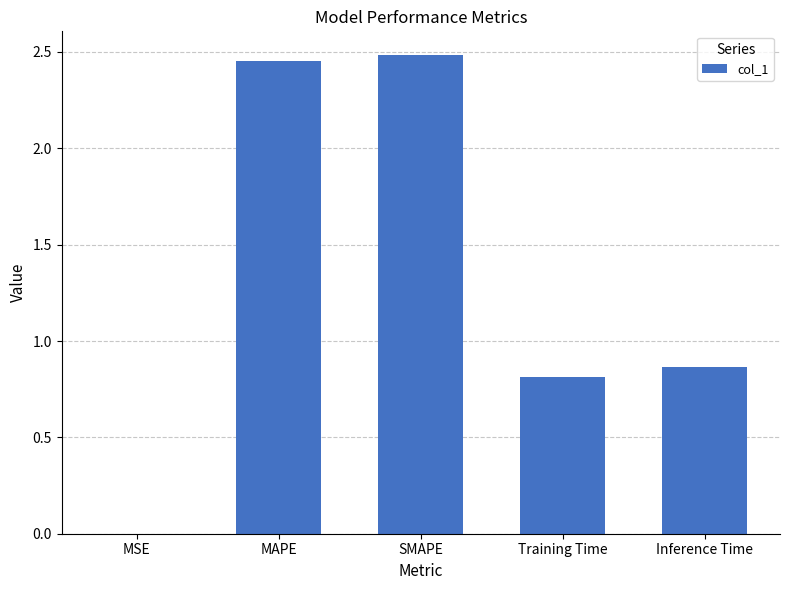

Between MSE and SMAPE, which is larger?

SMAPE